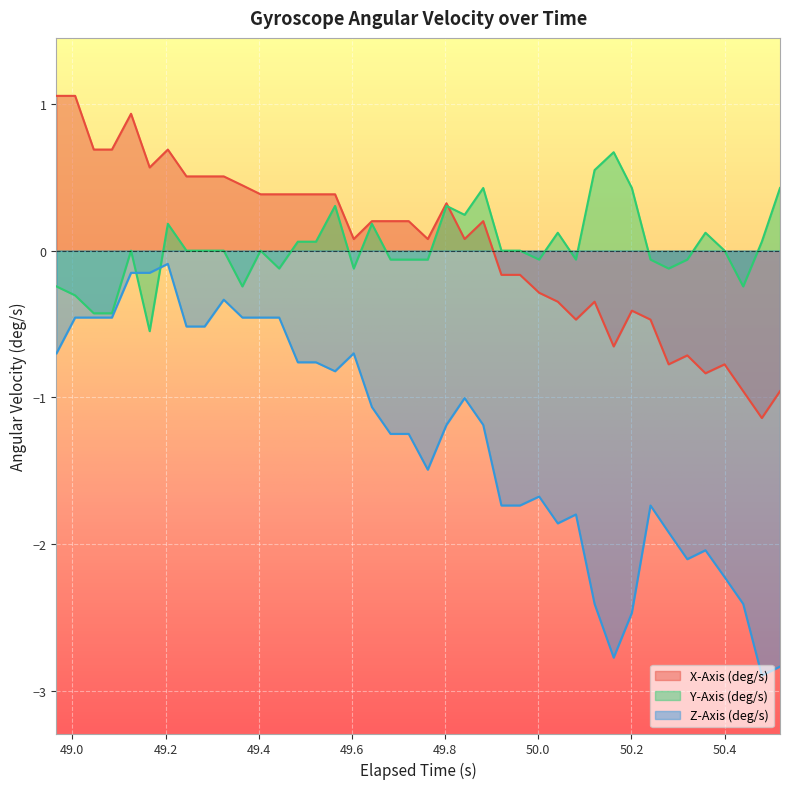

Which series has the largest range (max minus min)?

Z-Axis (deg/s)